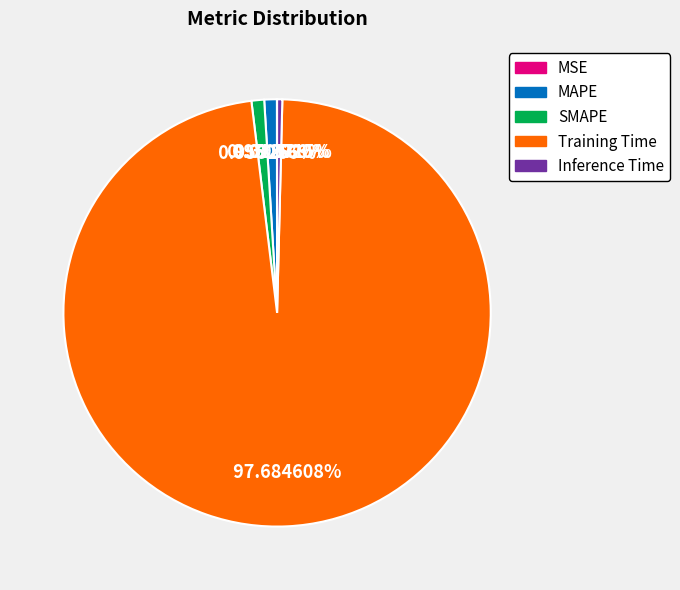

Is it true that SMAPE is 6% of the pie?

False